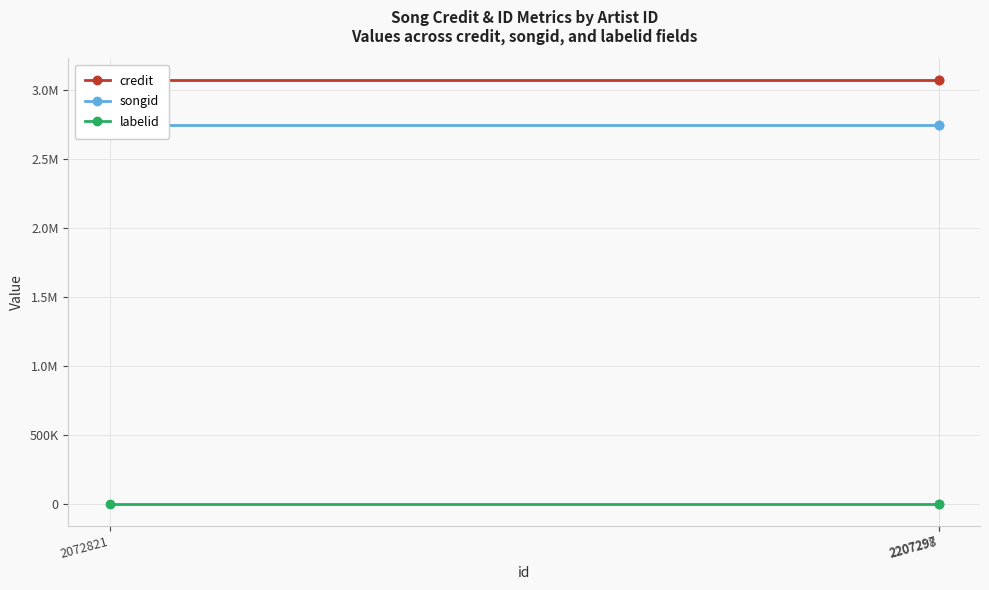

What is the highest value of the songid series?

2743120